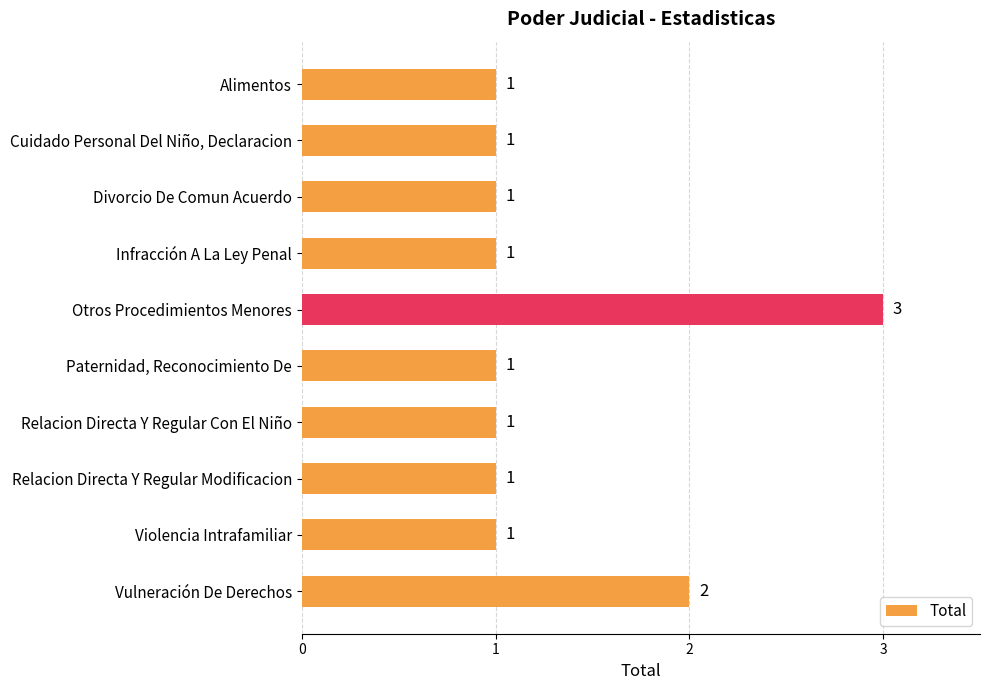

What is the ratio of the value at Relacion Directa Y Regular Con El Niño to the value at Vulneración De Derechos?

0.5